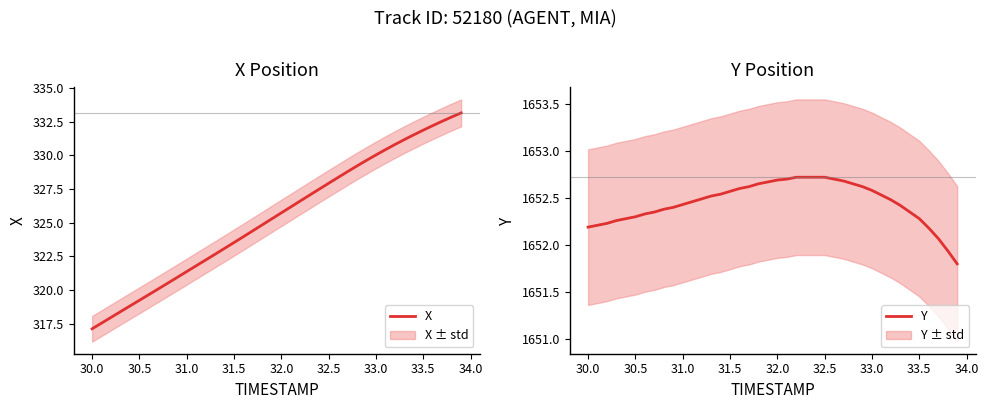

What is the greatest value displayed?

1652.7